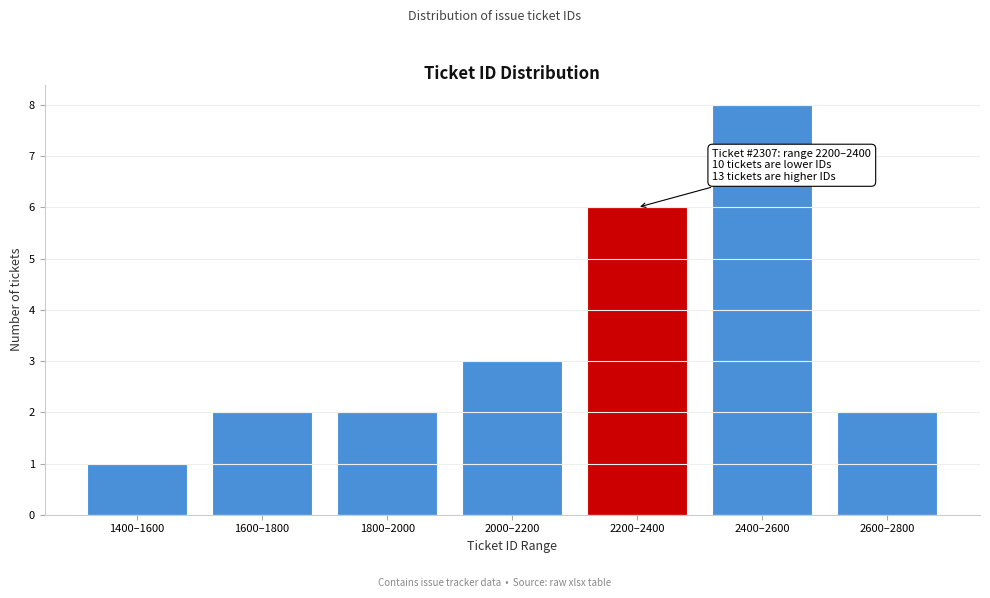

Reading left to right, transcribe all the data shown in this chart.

1	2	2	3	6	8	2